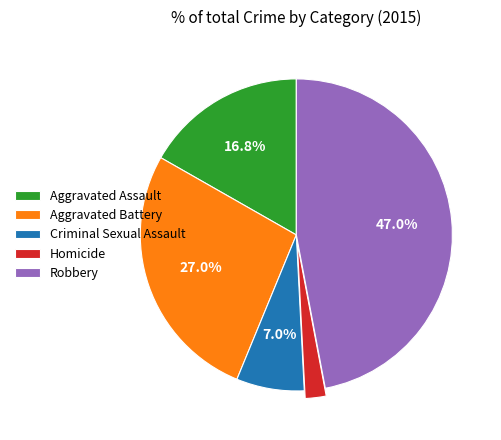

Do Aggravated Assault and Criminal Sexual Assault together represent more than half of the pie?

No